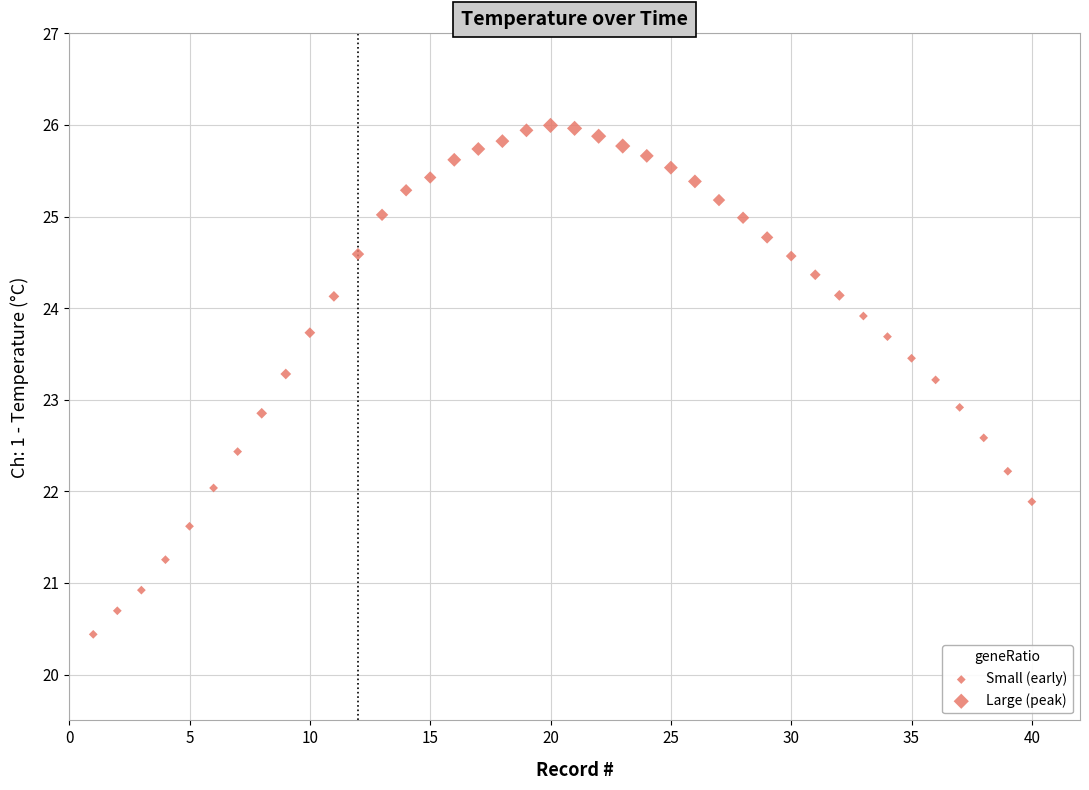

What is the range of X values (max minus min)?

39.0